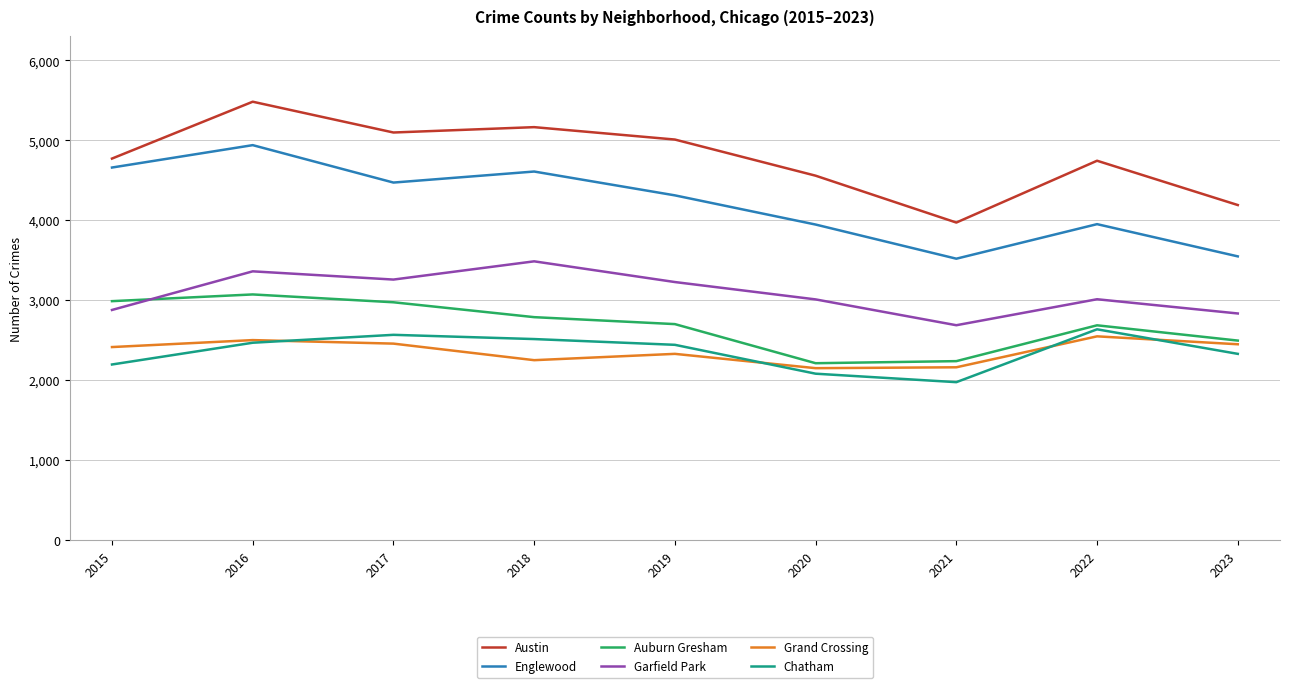

At which category does Chatham reach its first local valley?

2021